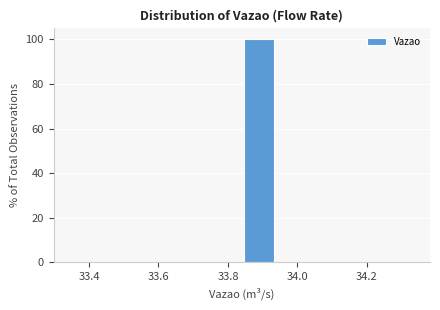

How tall is the bar that spans 33.84 to 33.94 on the x-axis? The values are not printed on the chart, so give them approximately, as read against the axis.

100